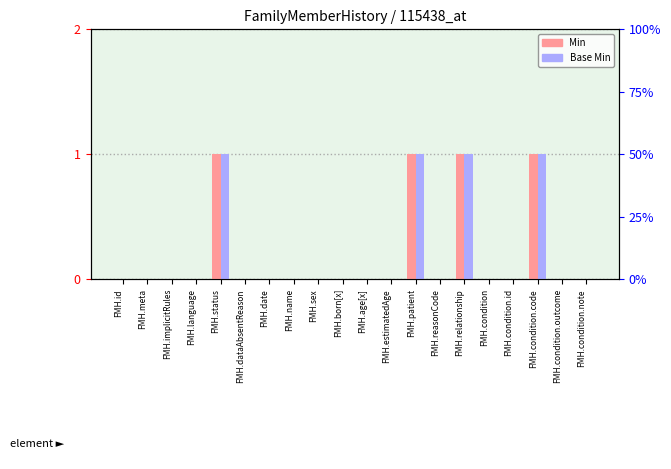

Which has a higher value, FMH.condition.note or FMH.patient?

FMH.patient